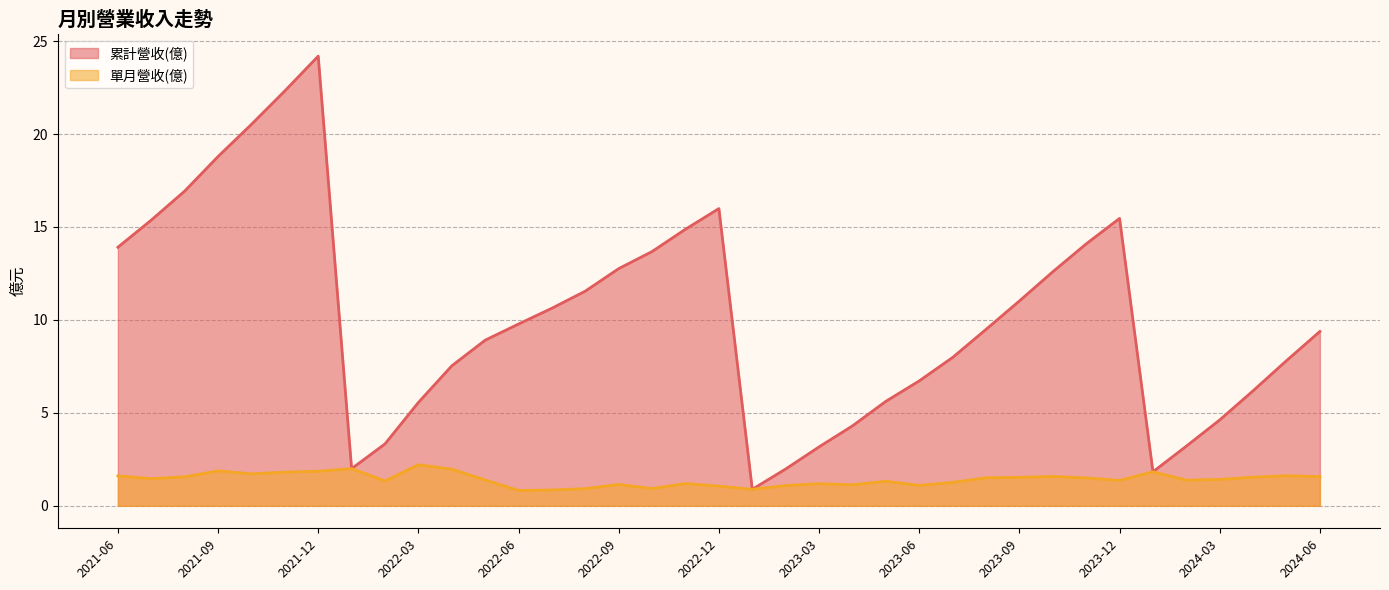

Reading right to left, transcribe all the data shown in this chart.

累計營收(億): 2021-06=13.9	2021-07=15.4	2021-08=16.9	2021-09=18.8	2021-10=20.5	2021-11=22.3	2021-12=24.2	2022-01=2.0	2022-02=3.3	2022-03=5.6	2022-04=7.5	2022-05=8.9	2022-06=9.8	2022-07=10.6	2022-08=11.6	2022-09=12.8	2022-10=13.7	2022-11=14.9	2022-12=16.0	2023-01=0.9	2023-02=2.0	2023-03=3.2	2023-04=4.3	2023-05=5.6	2023-06=6.7	2023-07=8.0	2023-08=9.5	2023-09=11.0	2023-10=12.6	2023-11=14.1	2023-12=15.5	2024-01=1.8	2024-02=3.2	2024-03=4.6	2024-04=6.2	2024-05=7.8	2024-06=9.4
單月營收(億): 2021-06=1.6	2021-07=1.5	2021-08=1.6	2021-09=1.9	2021-10=1.7	2021-11=1.8	2021-12=1.9	2022-01=2.0	2022-02=1.3	2022-03=2.2	2022-04=2.0	2022-05=1.4	2022-06=0.8	2022-07=0.9	2022-08=0.9	2022-09=1.1	2022-10=0.9	2022-11=1.2	2022-12=1.1	2023-01=0.9	2023-02=1.1	2023-03=1.2	2023-04=1.1	2023-05=1.3	2023-06=1.1	2023-07=1.3	2023-08=1.5	2023-09=1.5	2023-10=1.6	2023-11=1.5	2023-12=1.4	2024-01=1.8	2024-02=1.4	2024-03=1.4	2024-04=1.5	2024-05=1.6	2024-06=1.6